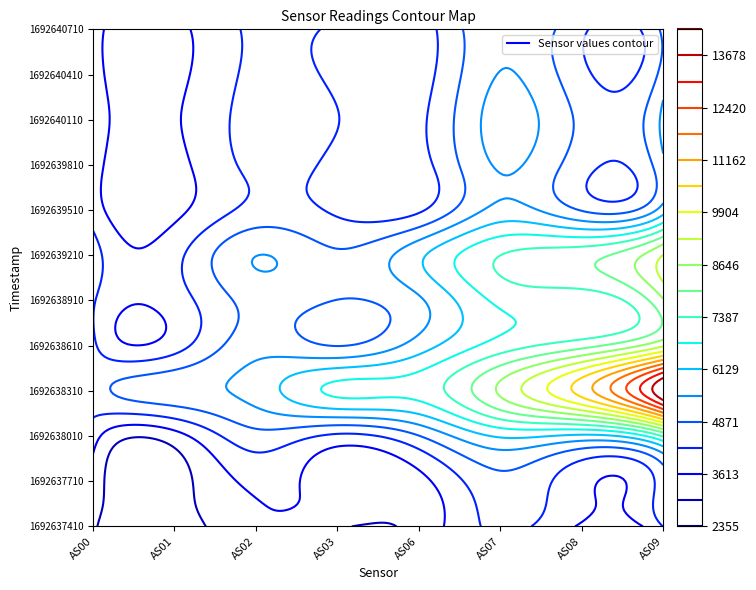

What is the maximum value for AS03?

6903